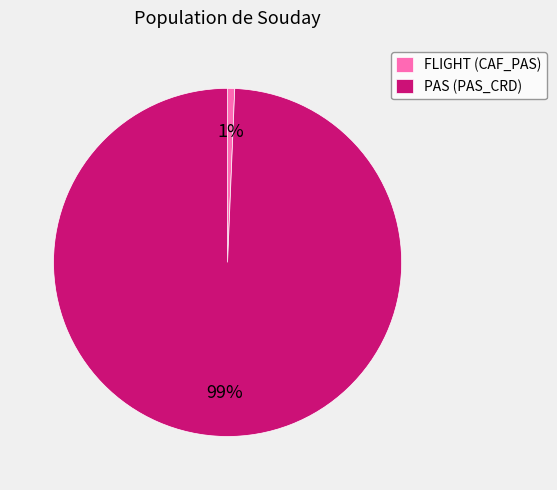

How many segments does this pie chart have?

2